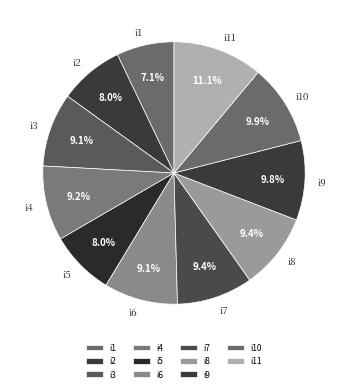

To the nearest percent, what is the difference between the largest and smallest slice percentages?

4%